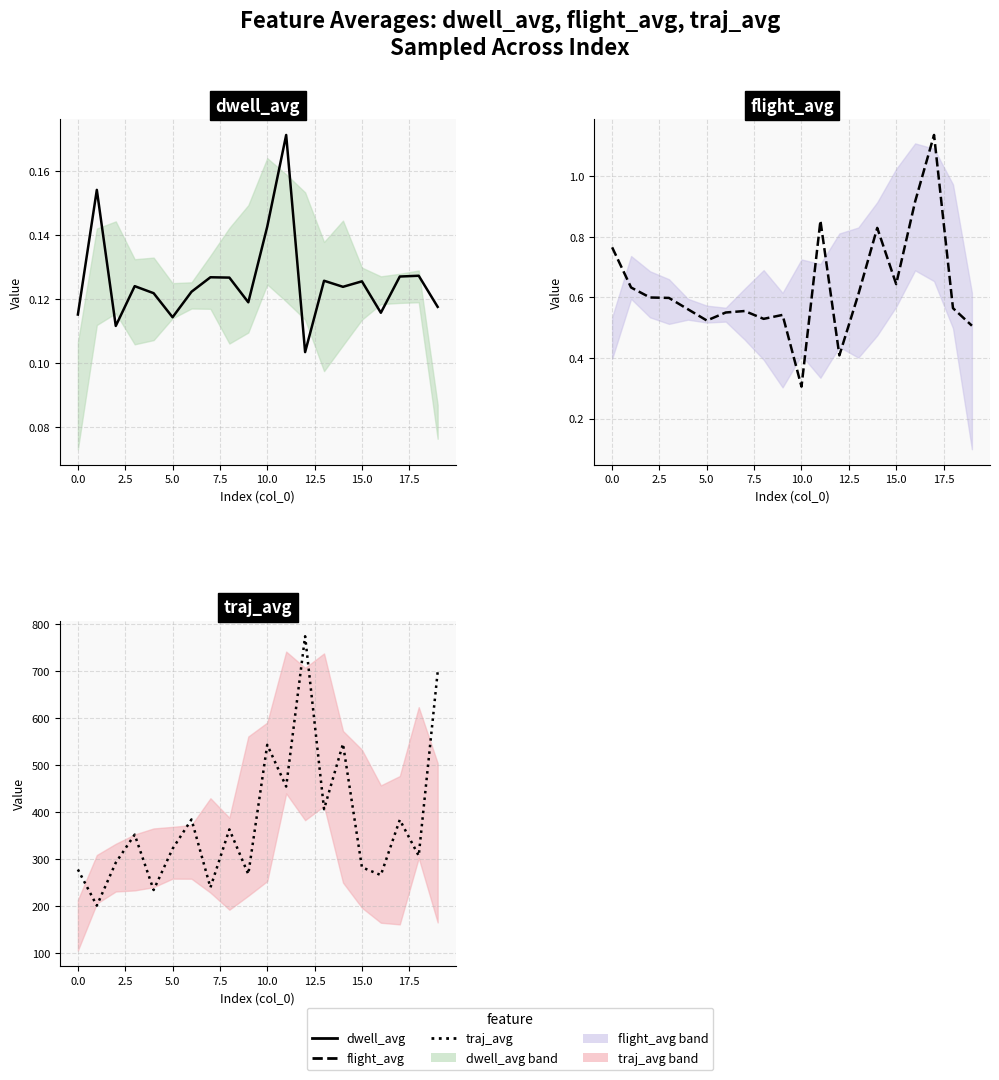

At 14, list the series in order from smallest to largest.

dwell_avg, flight_avg, traj_avg